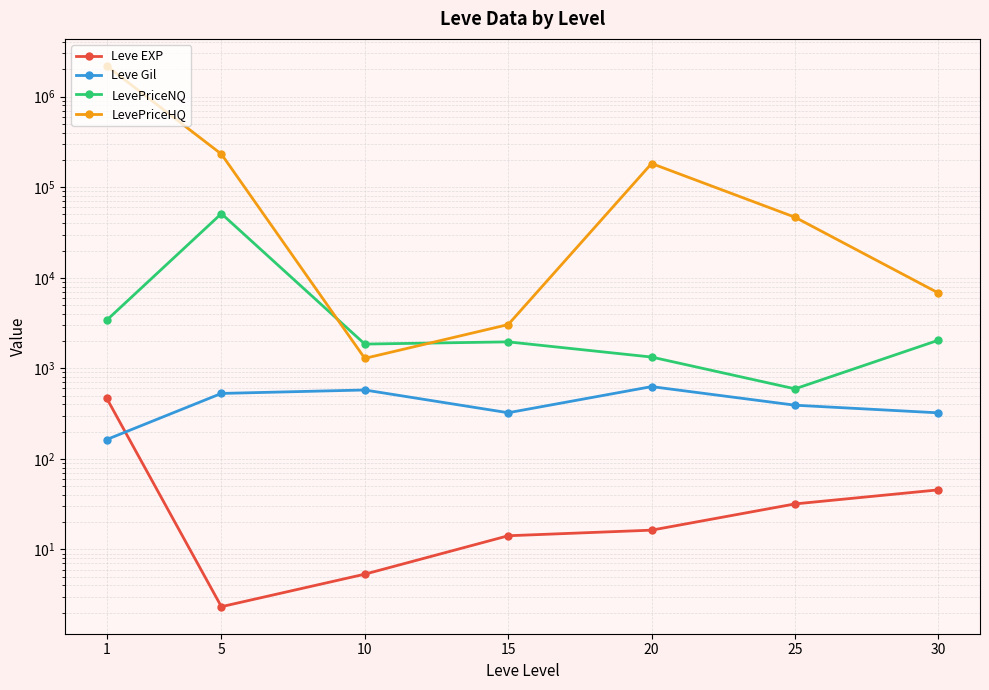

Rank the categories by Leve Gil value from lowest to highest.

1, 30, 15, 25, 5, 10, 20